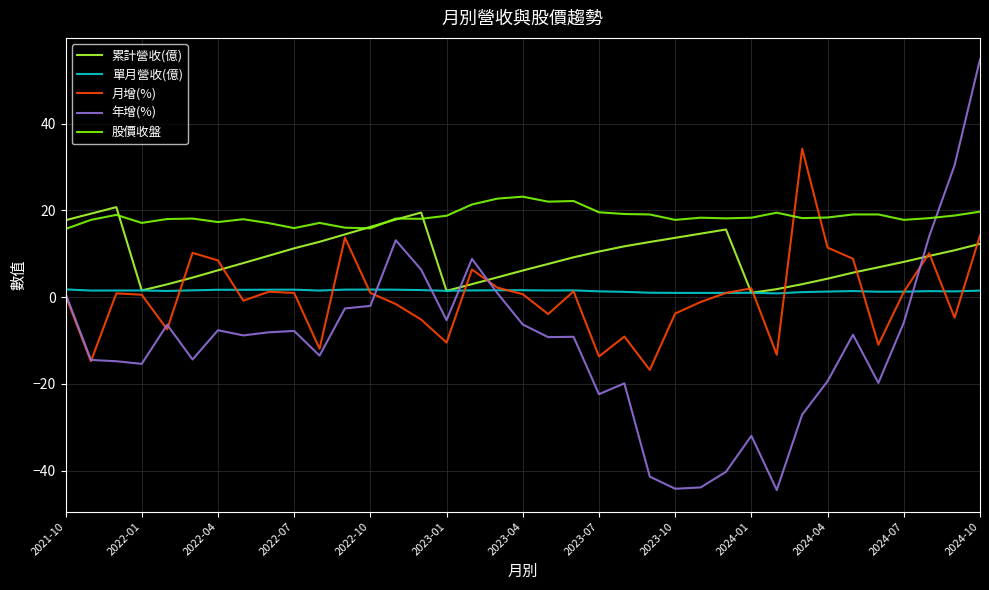

Which series has the largest total across all categories?

股價收盤